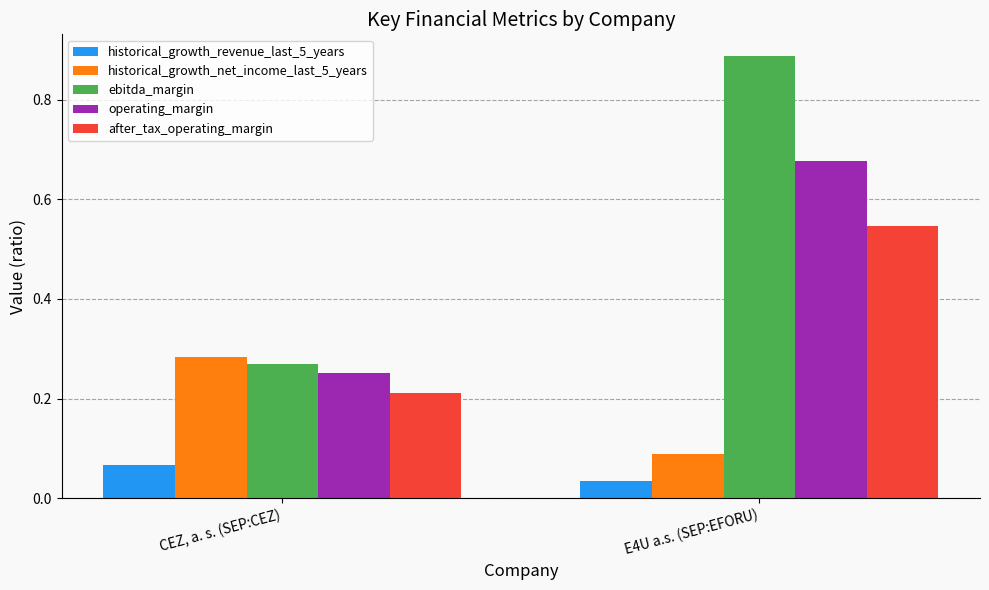

What are all the series names shown in the legend?

historical_growth_revenue_last_5_years, historical_growth_net_income_last_5_years, ebitda_margin, operating_margin, after_tax_operating_margin